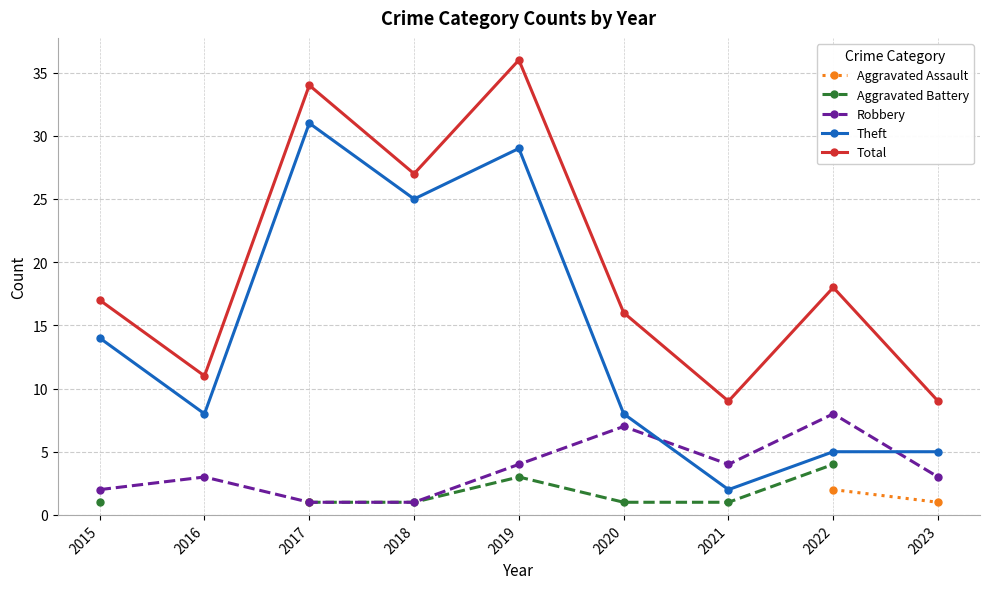

True or false: Theft and Aggravated Assault intersect in this chart.

False